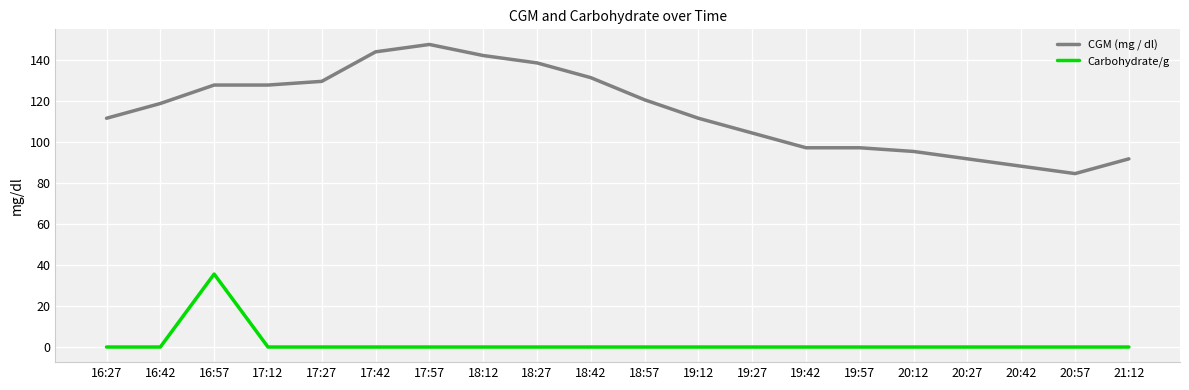

Rank the series by their average value, from lowest to highest.

Carbohydrate/g, CGM (mg / dl)